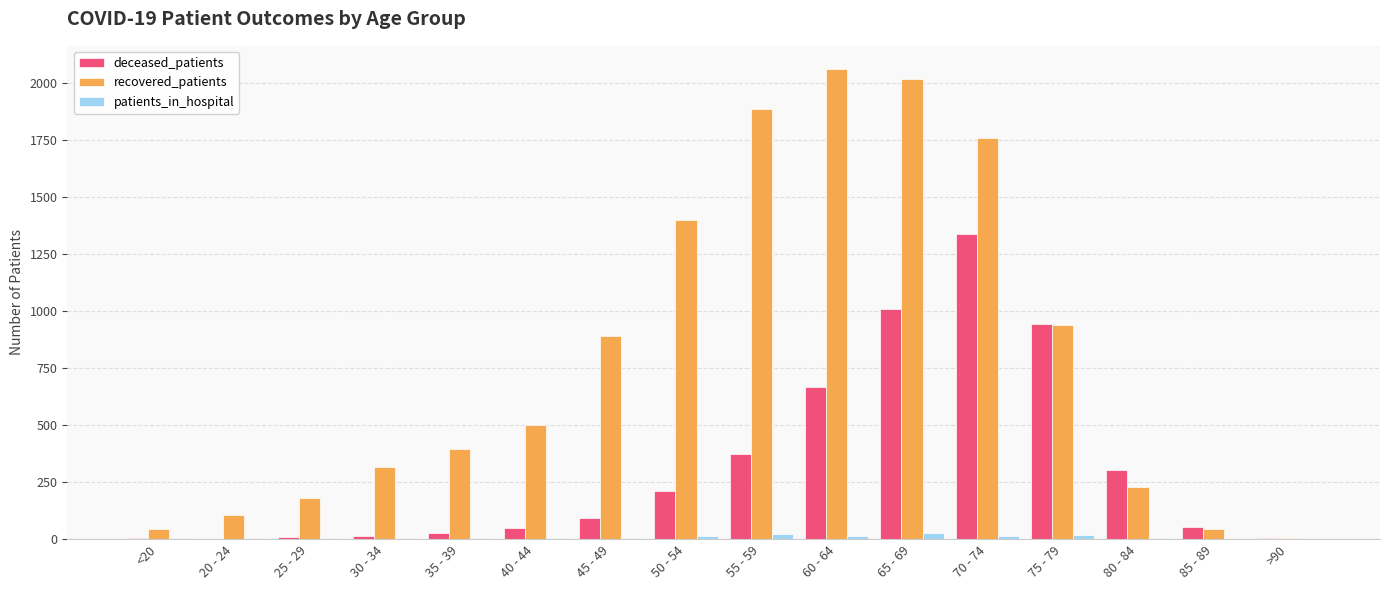

Are the bars horizontal?

No